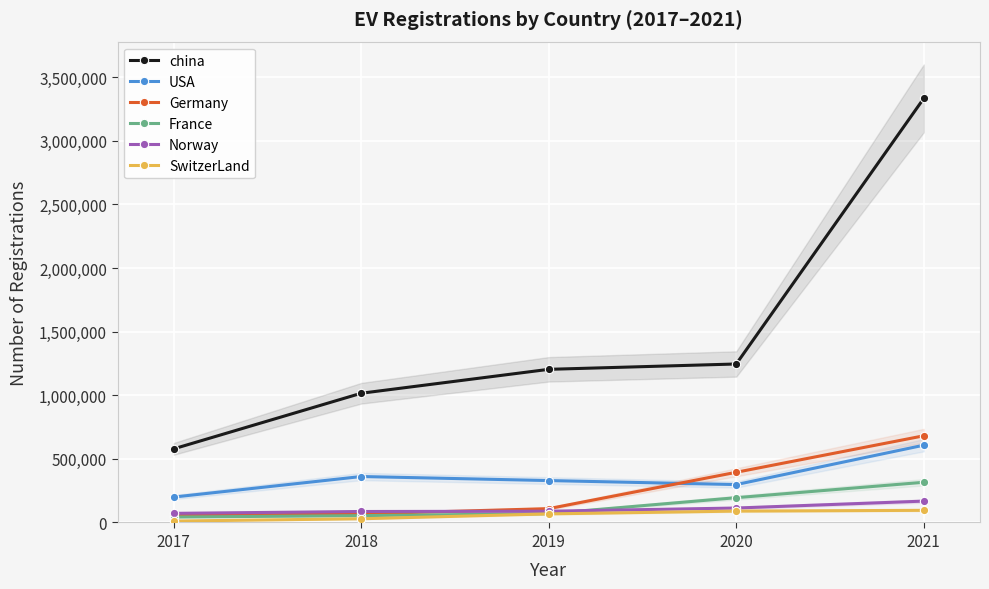

Rank the series by their maximum value, from highest to lowest.

china, Germany, USA, France, Norway, SwitzerLand